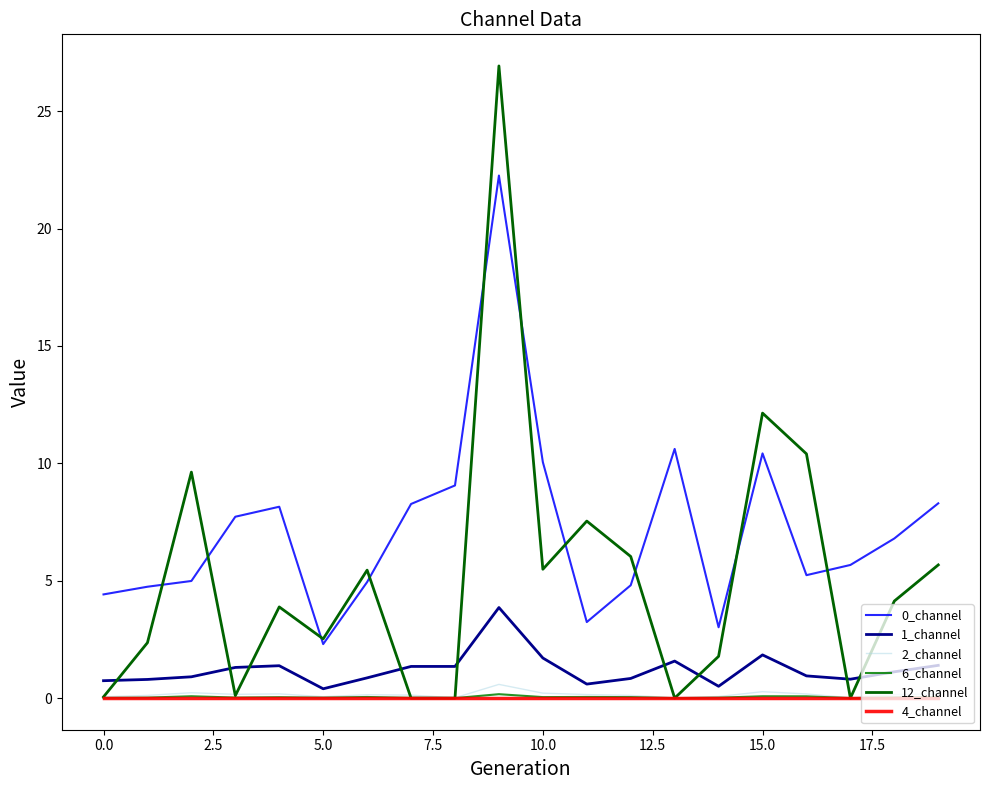

What is the sum of all 12_channel values?

104.1